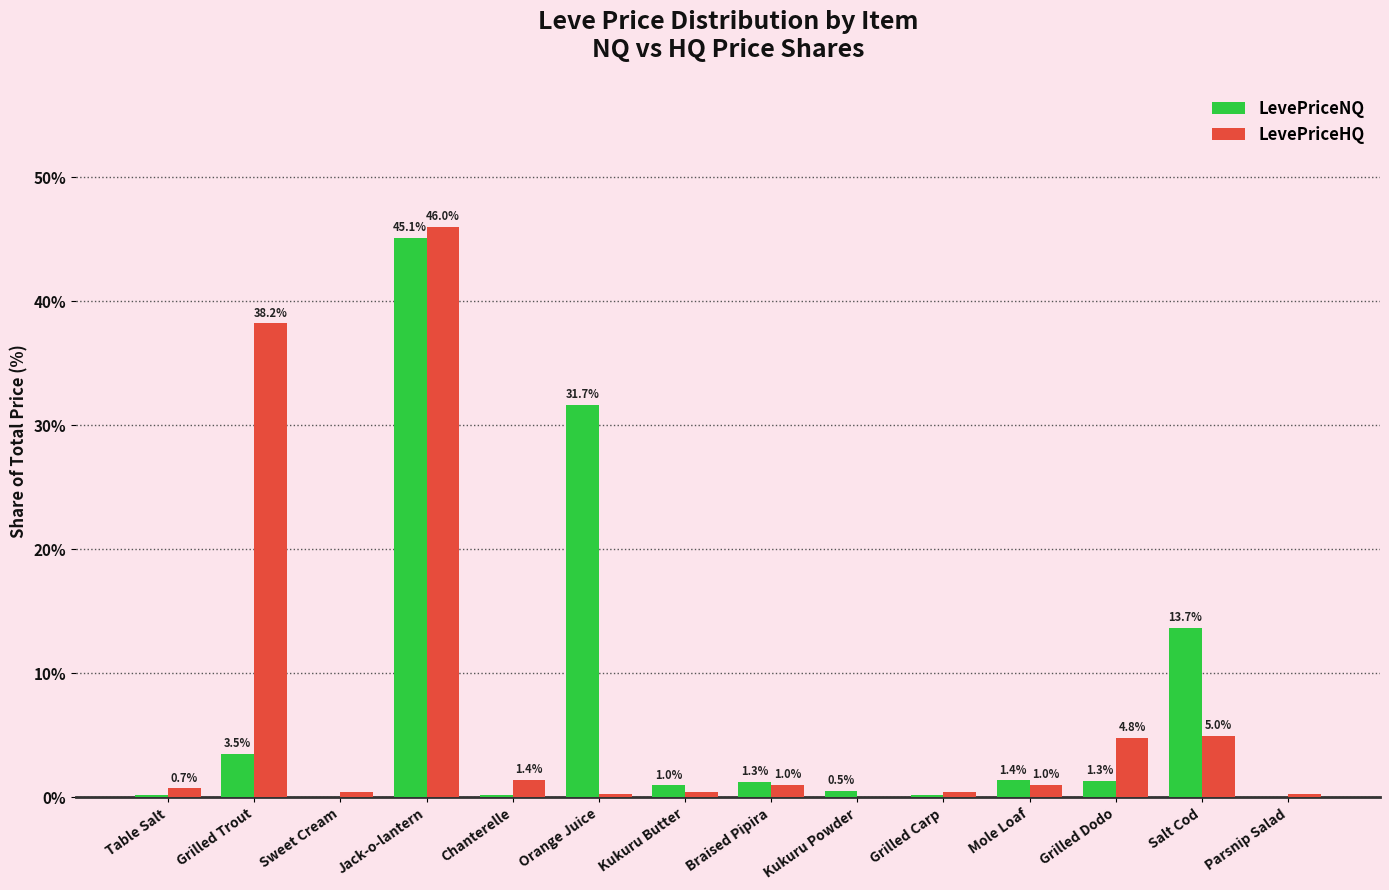

What is the difference between the LevePriceHQ values at Grilled Trout and Orange Juice?

37.9